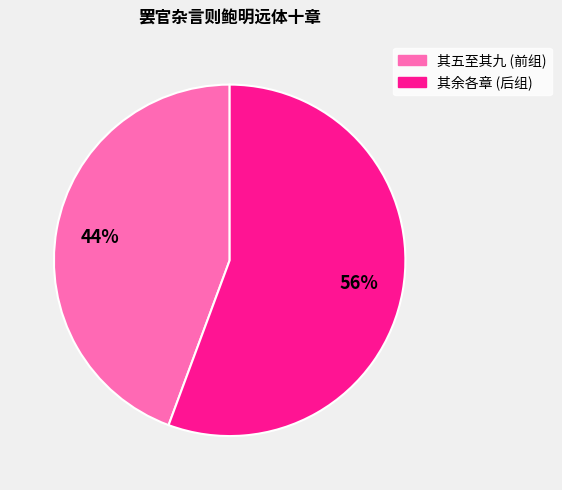

What is the ratio of the value at 其余各章 (后组) to the value at 其五至其九 (前组)?

1.3